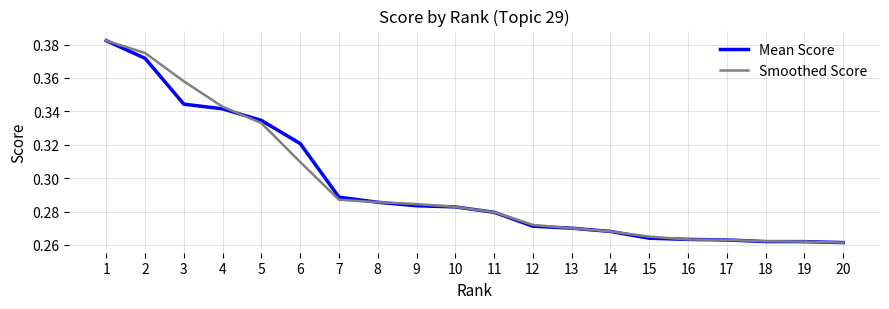

What is the sum of all Smoothed Score values?

5.9